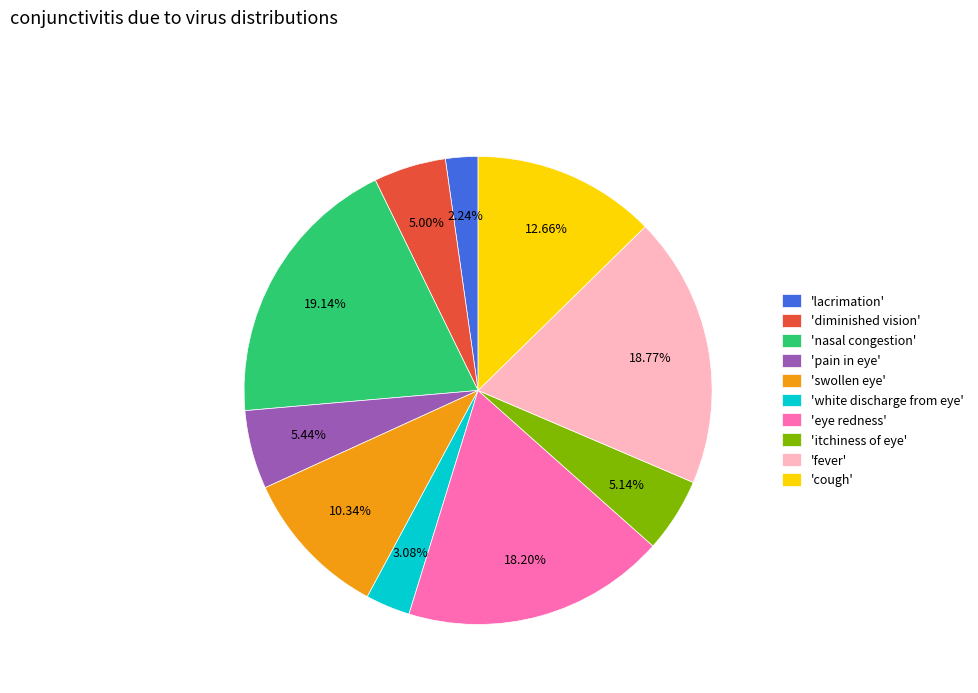

Does any single category account for the majority?

No